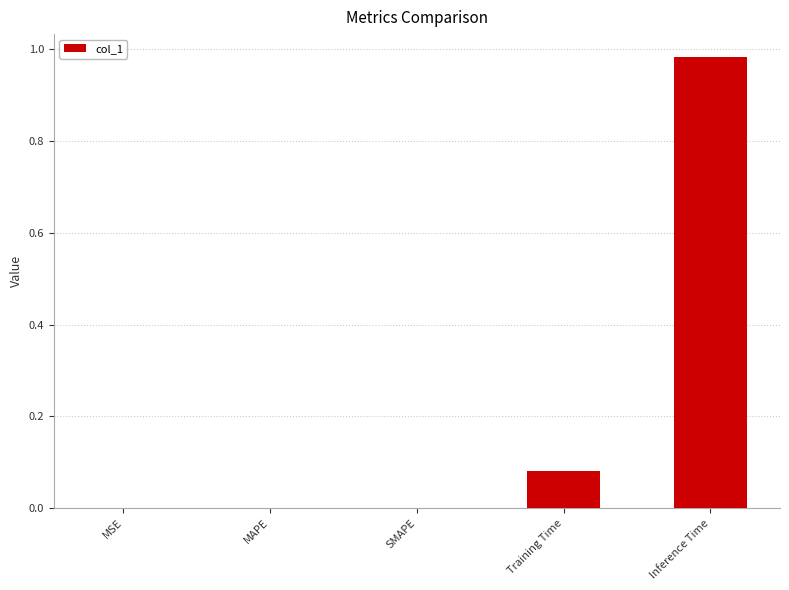

Which has a higher value, MSE or Inference Time?

Inference Time